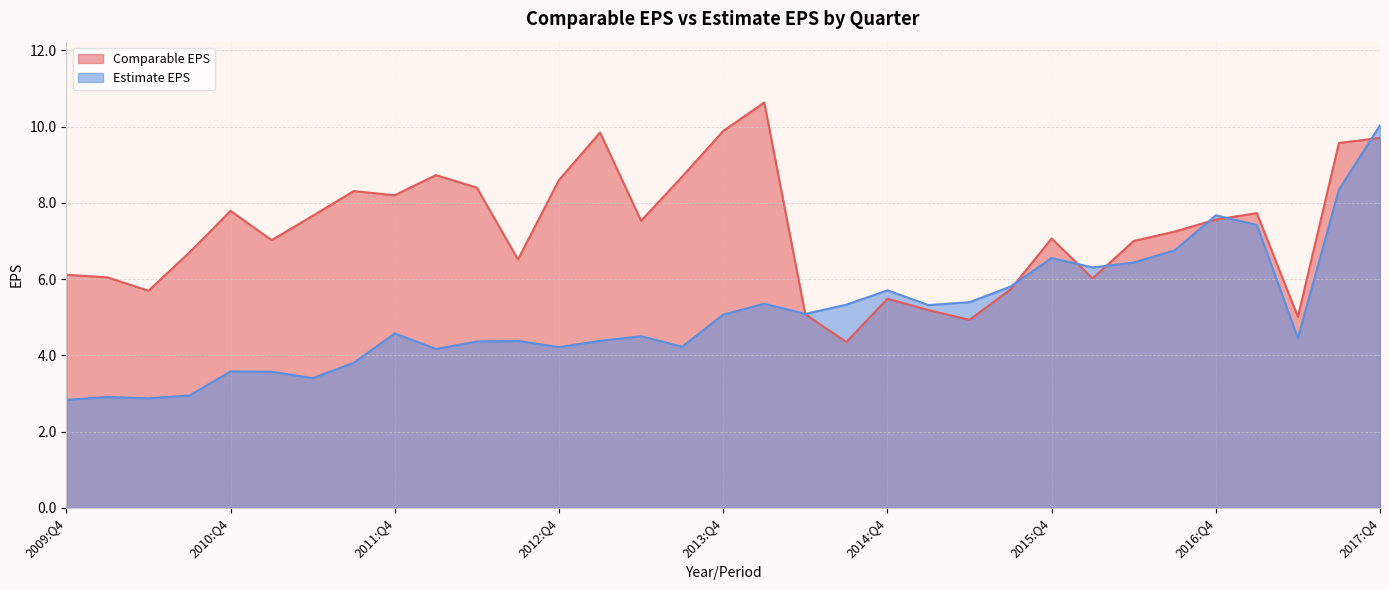

Is it true that Estimate EPS equals 2.9 at 2010:Q2?

True